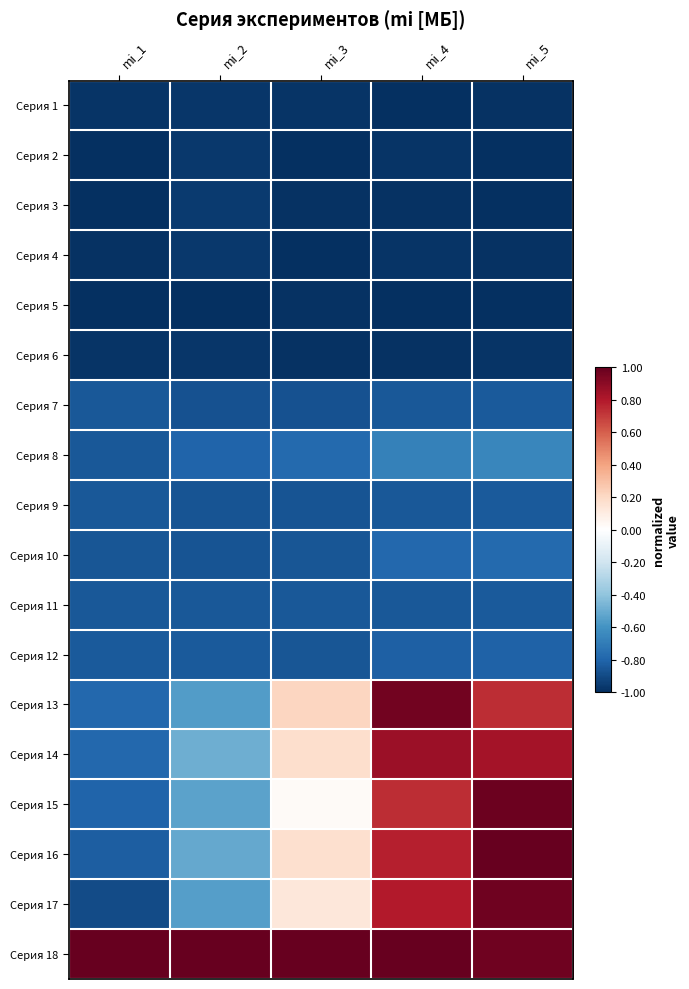

Reading right to left, what are all the values shown in this chart?

Серия 1: mi_5=-1.0	mi_4=-1.0	mi_3=-1.0	mi_2=-1.0	mi_1=-1.0
Серия 2: mi_5=-1.0	mi_4=-1.0	mi_3=-1.0	mi_2=-1.0	mi_1=-1.0
Серия 3: mi_5=-1.0	mi_4=-1.0	mi_3=-1.0	mi_2=-1.0	mi_1=-1.0
Серия 4: mi_5=-1.0	mi_4=-1.0	mi_3=-1.0	mi_2=-1.0	mi_1=-1.0
Серия 5: mi_5=-1.0	mi_4=-1.0	mi_3=-1.0	mi_2=-1.0	mi_1=-1.0
Серия 6: mi_5=-1.0	mi_4=-1.0	mi_3=-1.0	mi_2=-1.0	mi_1=-1.0
Серия 7: mi_5=-0.8	mi_4=-0.8	mi_3=-0.9	mi_2=-0.9	mi_1=-0.9
Серия 8: mi_5=-0.7	mi_4=-0.7	mi_3=-0.8	mi_2=-0.8	mi_1=-0.8
Серия 9: mi_5=-0.8	mi_4=-0.9	mi_3=-0.9	mi_2=-0.9	mi_1=-0.8
Серия 10: mi_5=-0.8	mi_4=-0.8	mi_3=-0.9	mi_2=-0.9	mi_1=-0.9
Серия 11: mi_5=-0.8	mi_4=-0.8	mi_3=-0.8	mi_2=-0.8	mi_1=-0.8
Серия 12: mi_5=-0.8	mi_4=-0.8	mi_3=-0.9	mi_2=-0.8	mi_1=-0.8
Серия 13: mi_5=0.7	mi_4=1.0	mi_3=0.2	mi_2=-0.6	mi_1=-0.8
Серия 14: mi_5=0.8	mi_4=0.9	mi_3=0.2	mi_2=-0.5	mi_1=-0.8
Серия 15: mi_5=1.0	mi_4=0.7	mi_3=0.0	mi_2=-0.5	mi_1=-0.8
Серия 16: mi_5=1.0	mi_4=0.8	mi_3=0.2	mi_2=-0.5	mi_1=-0.8
Серия 17: mi_5=1.0	mi_4=0.8	mi_3=0.1	mi_2=-0.6	mi_1=-0.9
Серия 18: mi_5=1.0	mi_4=1.0	mi_3=1.0	mi_2=1.0	mi_1=1.0